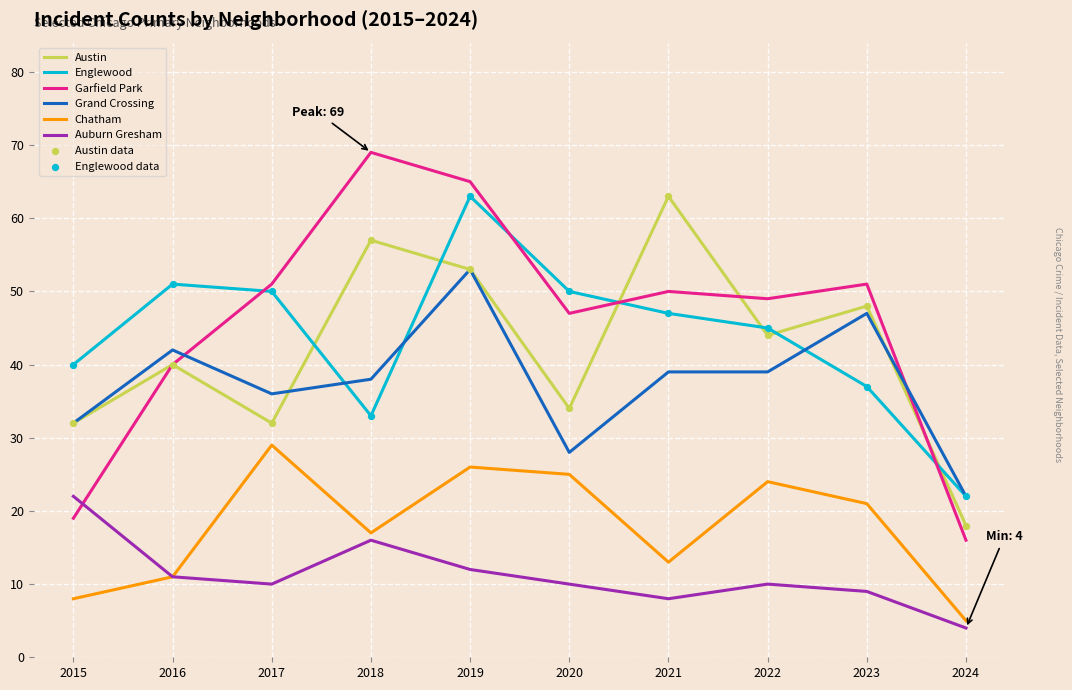

Which series has the largest total across all categories?

Garfield Park